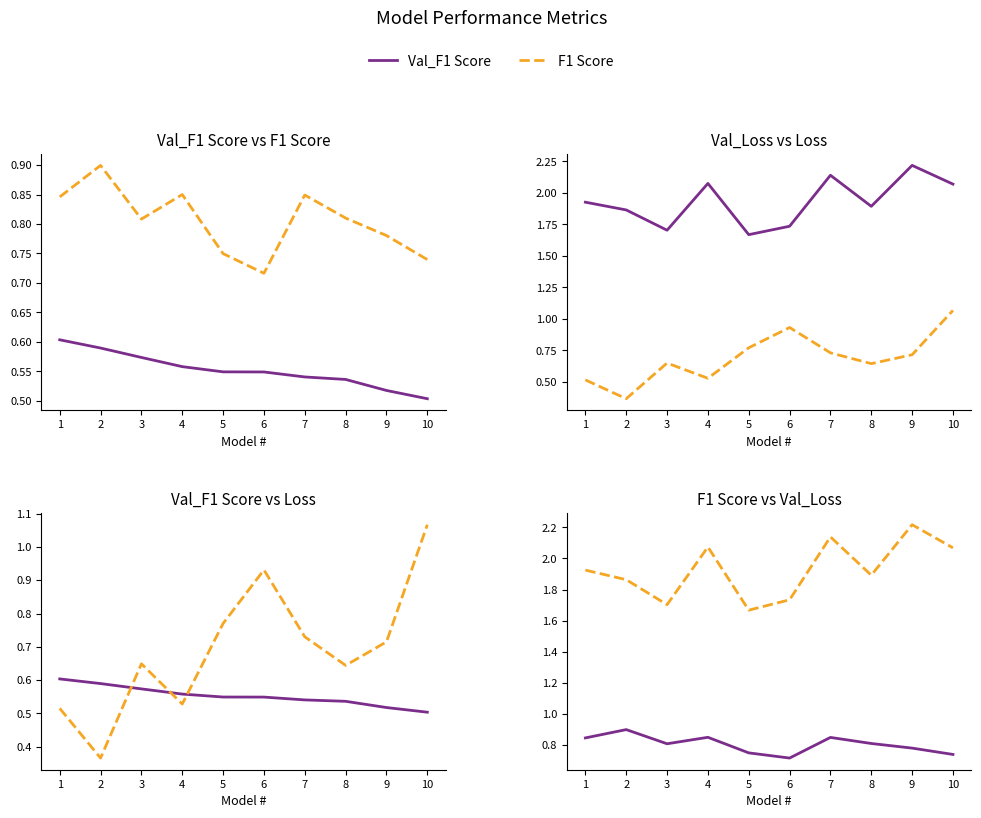

Reading right to left, list all the values displayed in this chart.

Val_F1 Score: 10=0.5	9=0.5	8=0.5	7=0.5	6=0.5	5=0.5	4=0.6	3=0.6	2=0.6	1=0.6
F1 Score: 10=0.7	9=0.8	8=0.8	7=0.8	6=0.7	5=0.7	4=0.8	3=0.8	2=0.9	1=0.8
Val_Loss: 10=2.1	9=2.2	8=1.9	7=2.1	6=1.7	5=1.7	4=2.1	3=1.7	2=1.9	1=1.9
Loss: 10=1.1	9=0.7	8=0.6	7=0.7	6=0.9	5=0.8	4=0.5	3=0.6	2=0.4	1=0.5